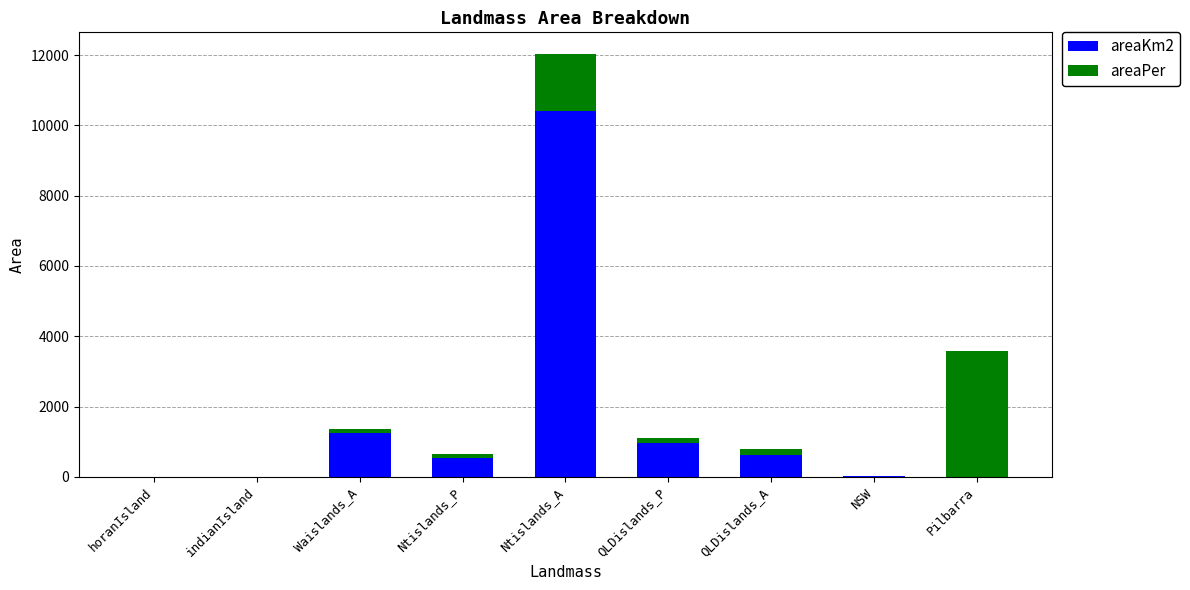

How many values in the areaKm2 series exceed 534?

5